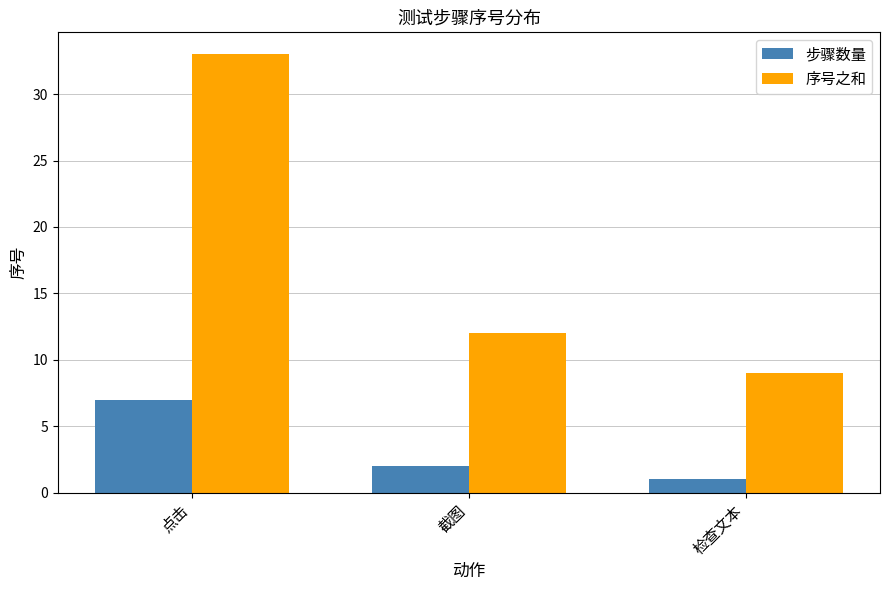

List the labels in order of 步骤数量 value, smallest first.

检查文本, 截图, 点击